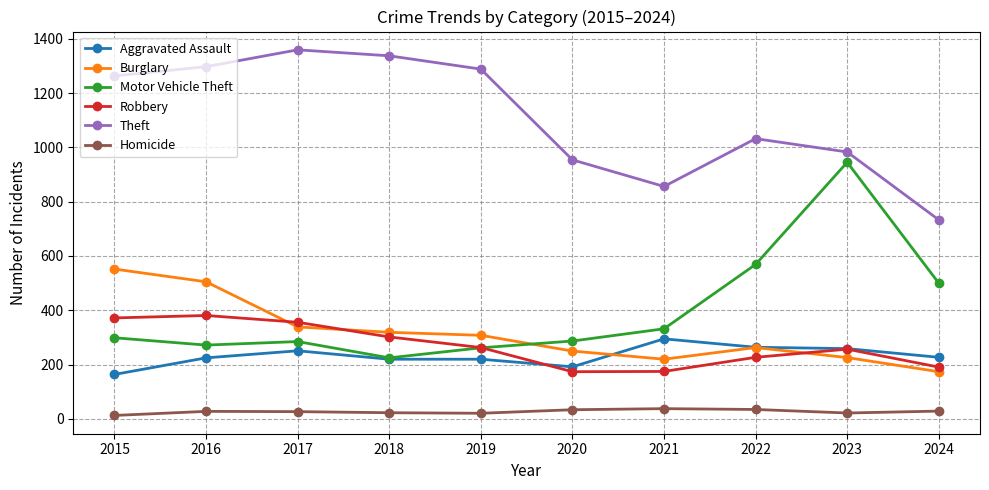

Which series changed the most between 2019 and 2024?

Theft